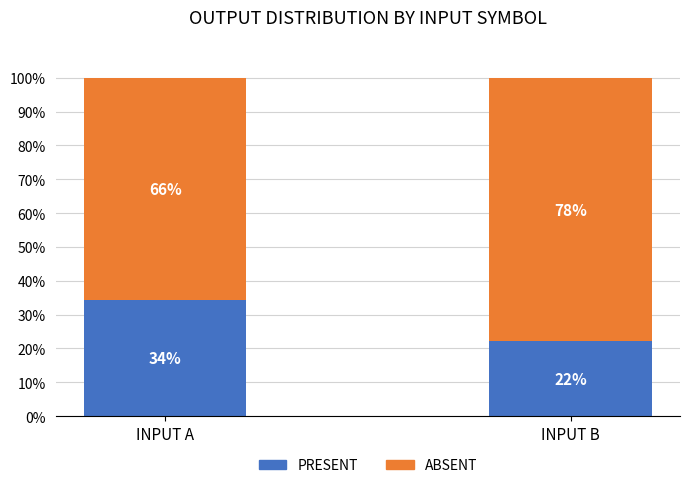

Is it true that PRESENT equals 14.0 at INPUT A?

False